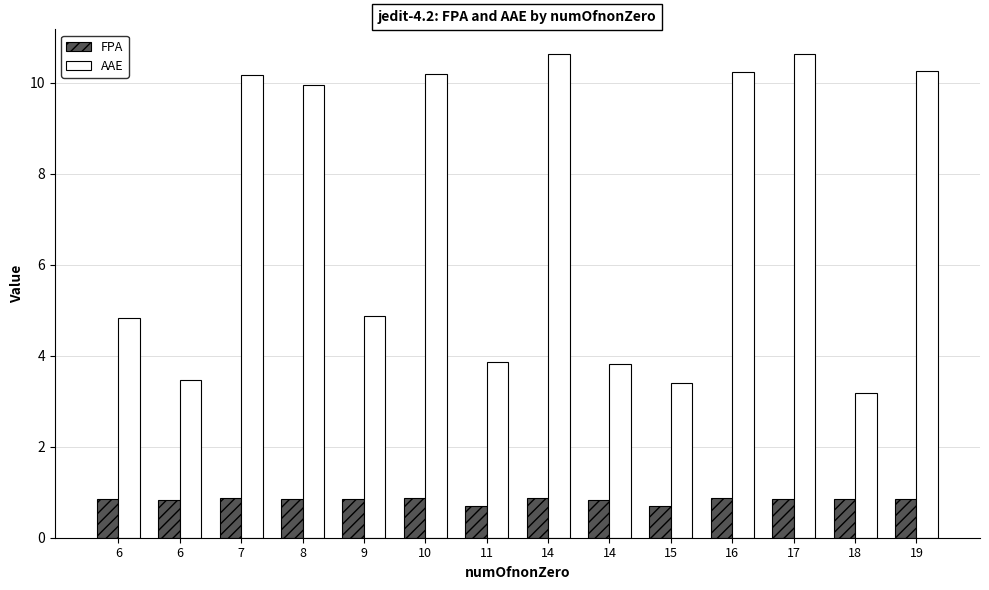

What is the difference between the maximum and minimum values in the FPA series?

0.2